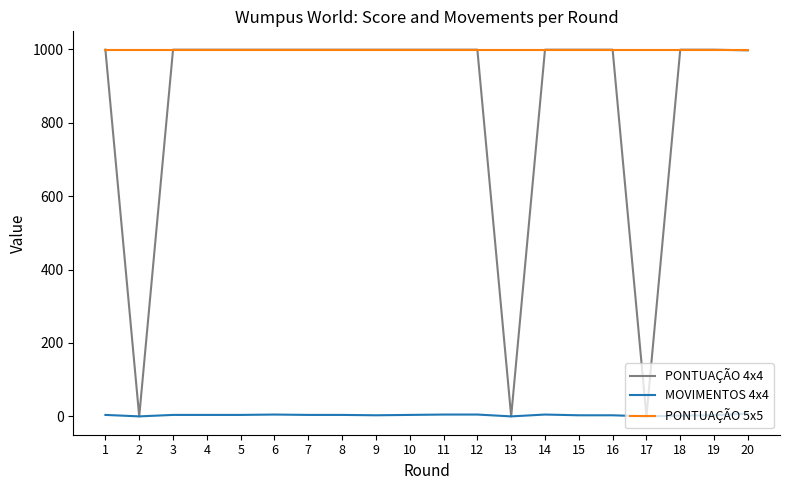

List the series in order of their overall mean, lowest first.

MOVIMENTOS 4x4, PONTUAÇÃO 4x4, PONTUAÇÃO 5x5